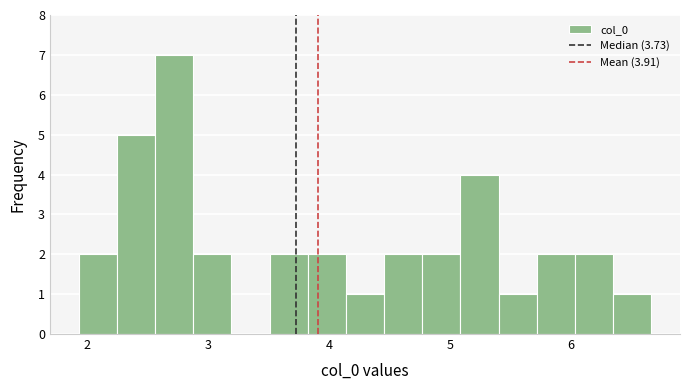

Read against the x-axis, roughly where is the centre of the tallest bar?

2.7